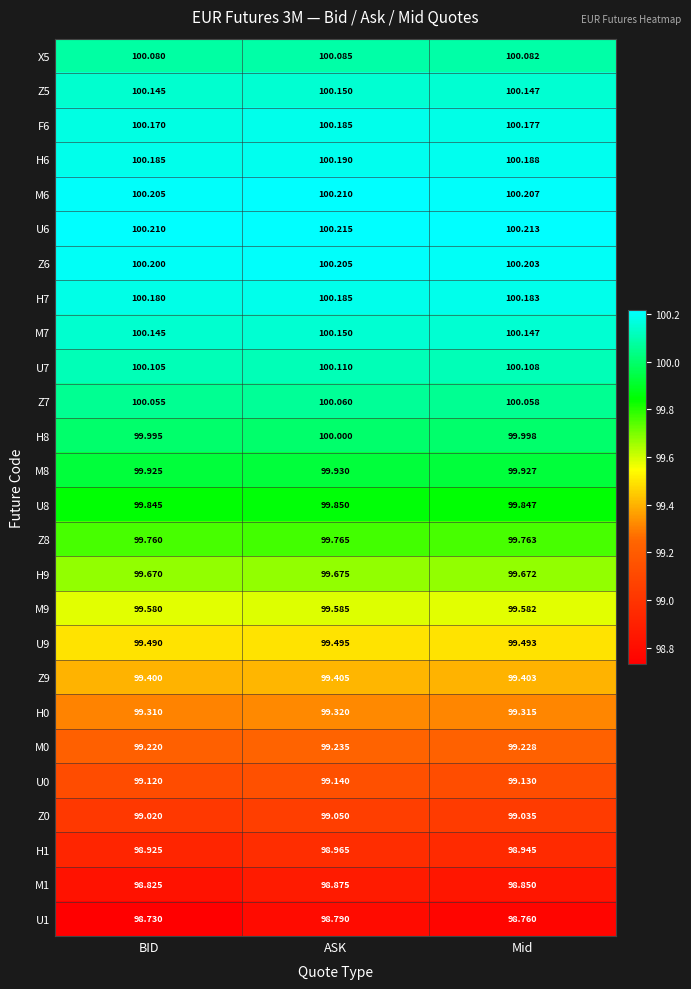

Which series has the largest total across all categories?

U6